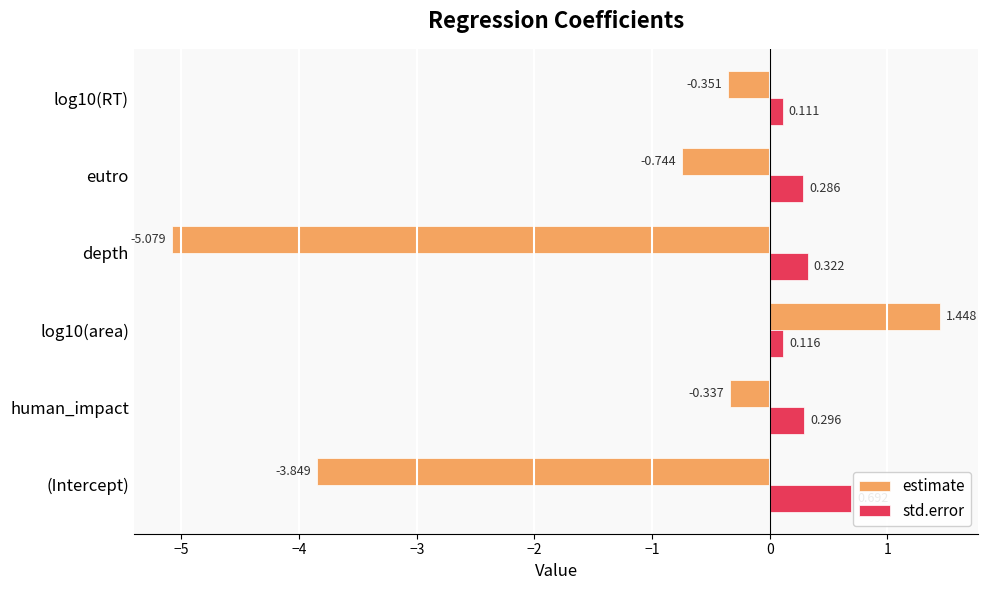

At which label is estimate closest to -1?

eutro